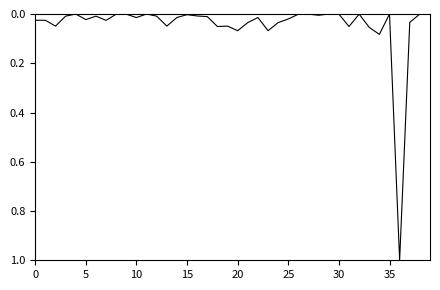

What is the maximum value shown in the chart?

1.0